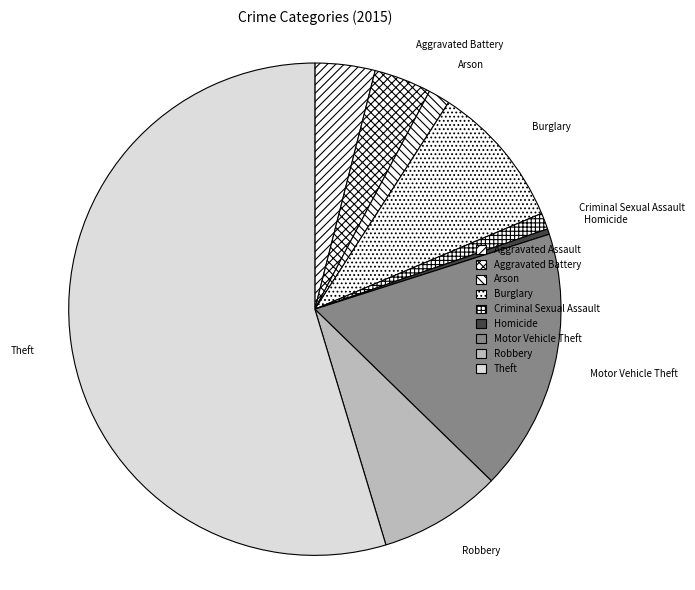

How many segments does this pie chart have?

9